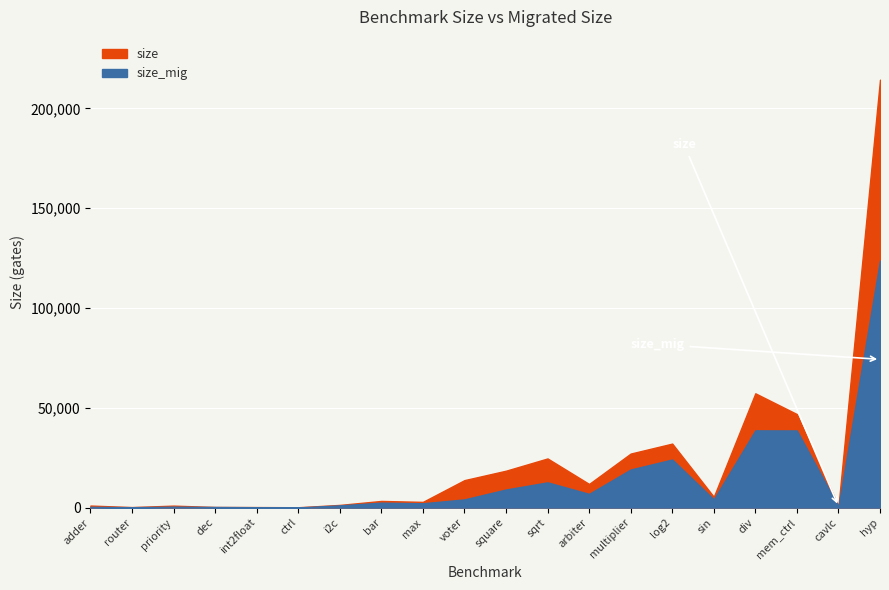

What is the maximum value for size?

214335